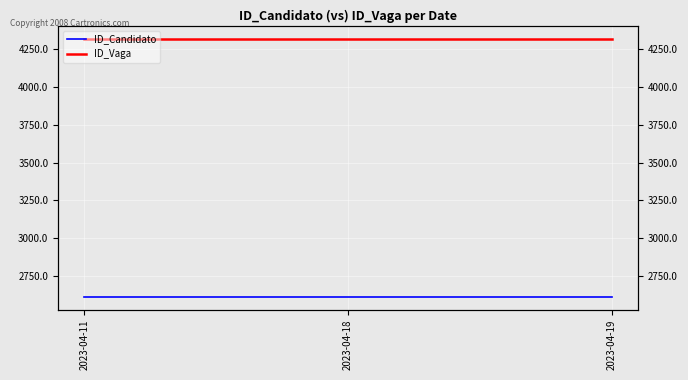

True or false: ID_Candidato has a value of 3806 at 2023-04-11.

False